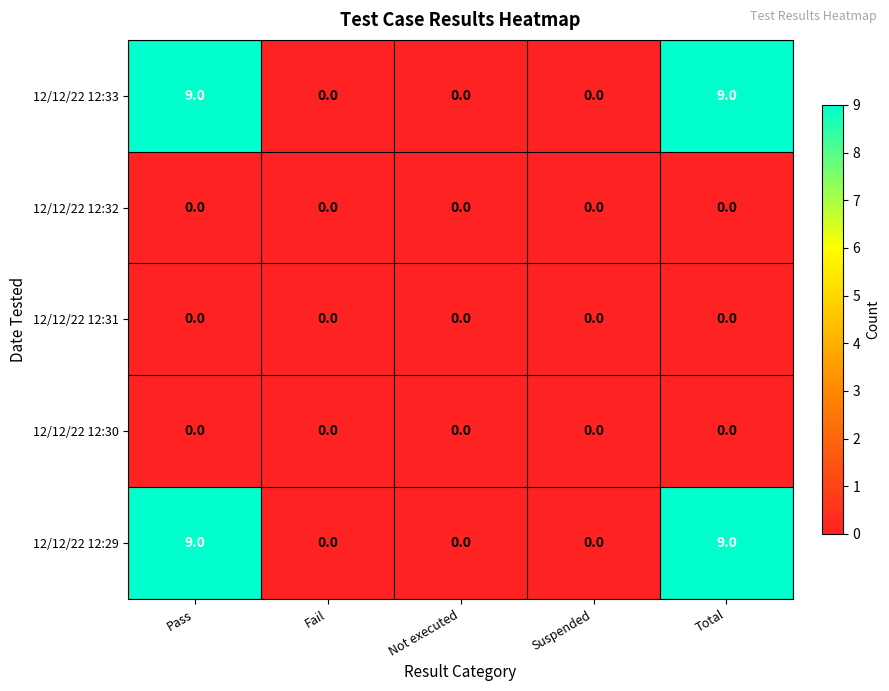

Is it true that 12/12/22 12:32 equals 0 at Total?

True